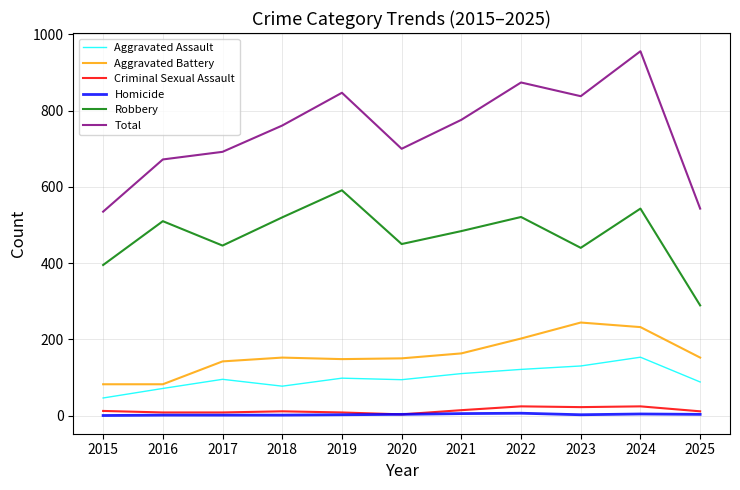

Rank the series by their maximum value, from highest to lowest.

Total, Robbery, Aggravated Battery, Aggravated Assault, Criminal Sexual Assault, Homicide